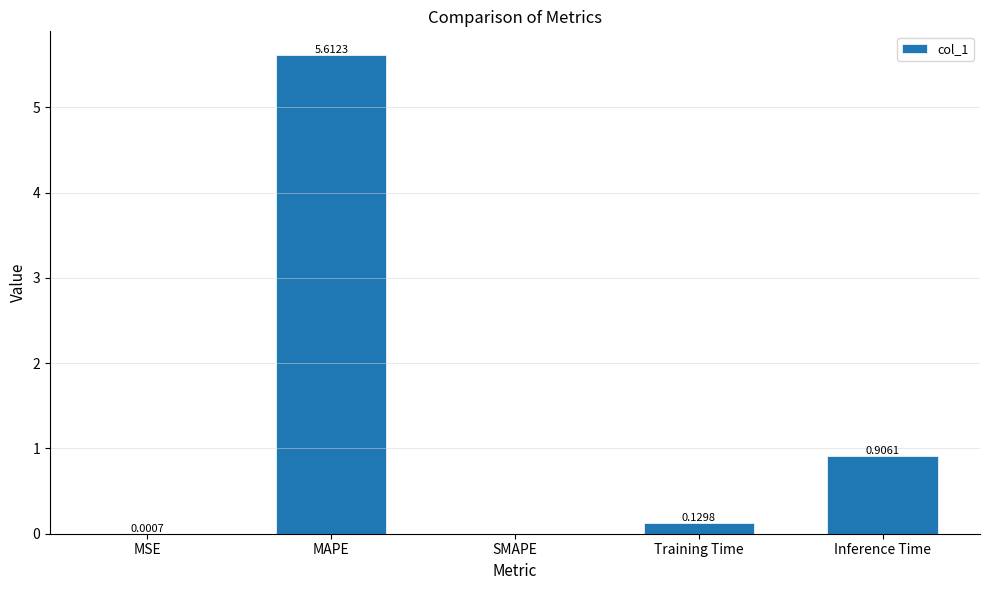

What is the maximum value shown in the chart?

5.6